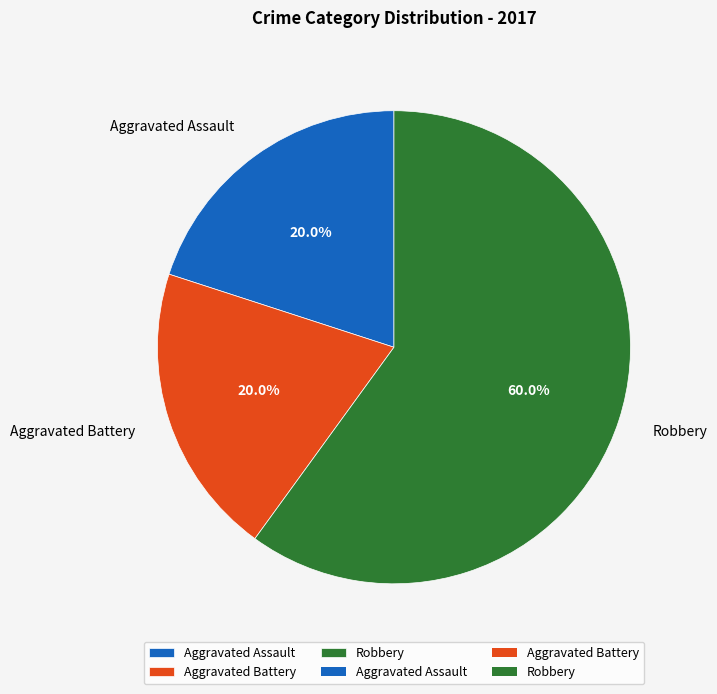

To the nearest percent, what portion does Aggravated Battery represent?

20%